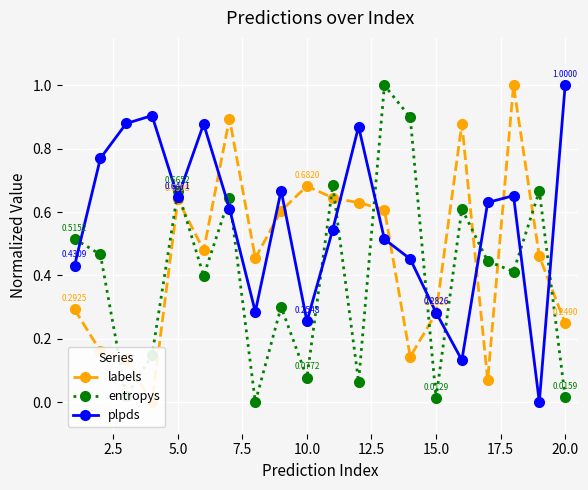

Where is the first local minimum for plpds?

5.0